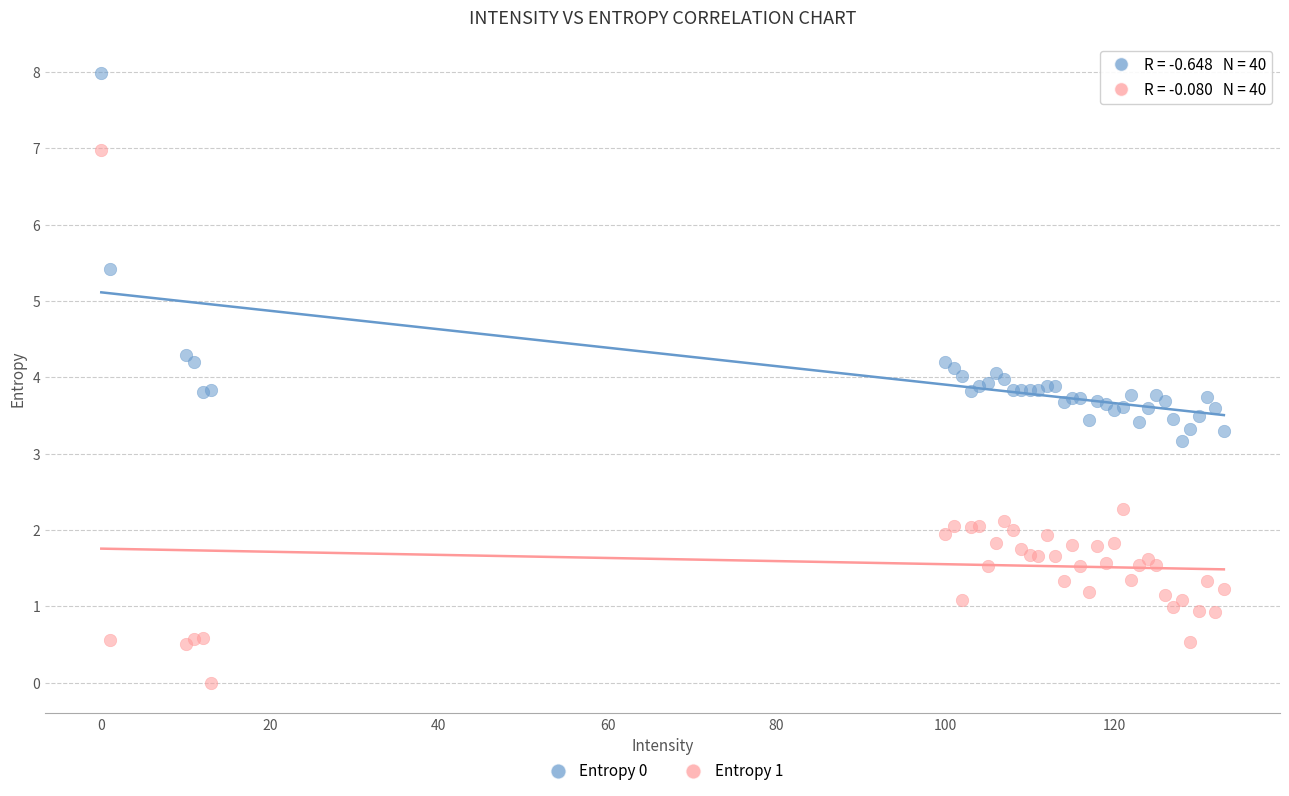

Which series reaches the maximum Y coordinate?

Entropy 0